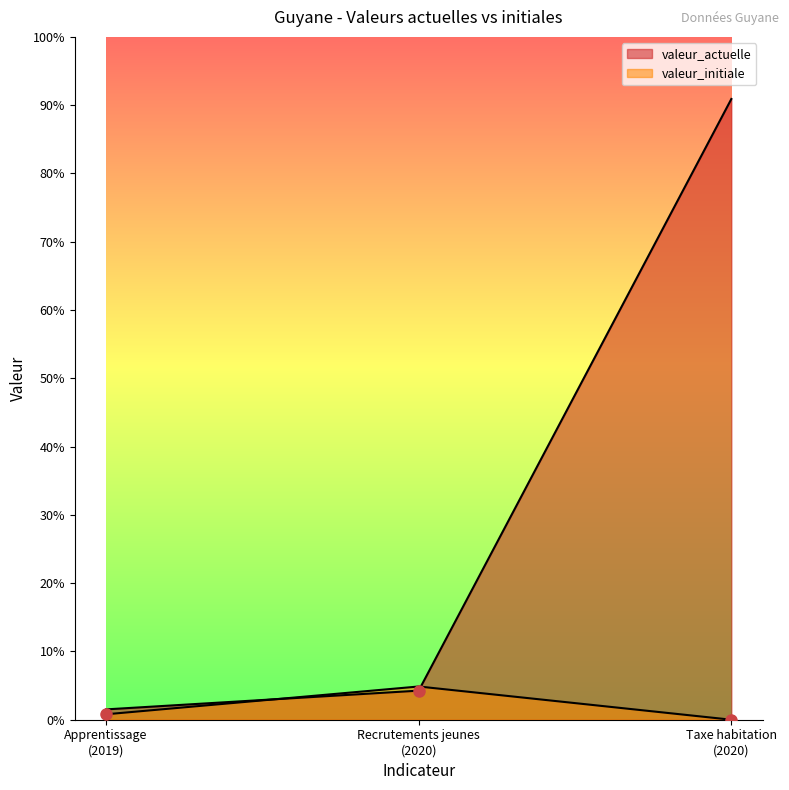

Rank the series at Apprentissage
(2019) from lowest to highest value.

valeur_initiale, valeur_actuelle